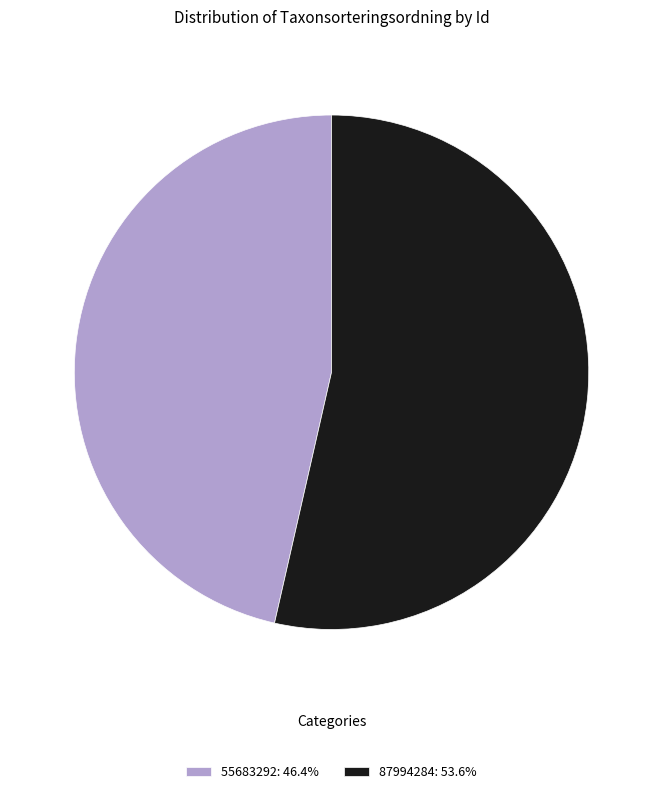

Approximately how many times larger is the value at 55683292: 46.4% compared to 87994284: 53.6%?

0.9